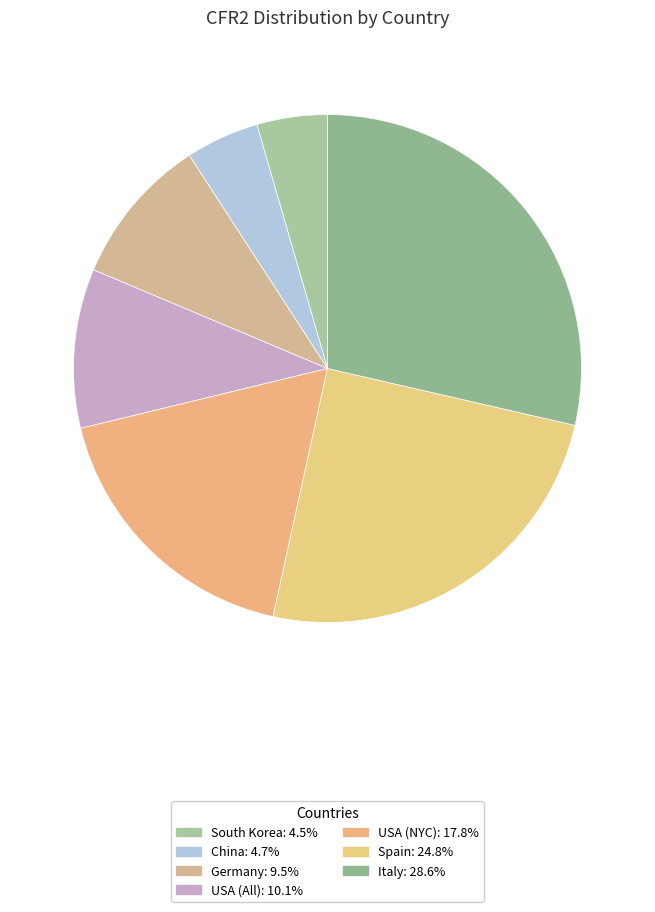

Count the number of slices in the pie.

7